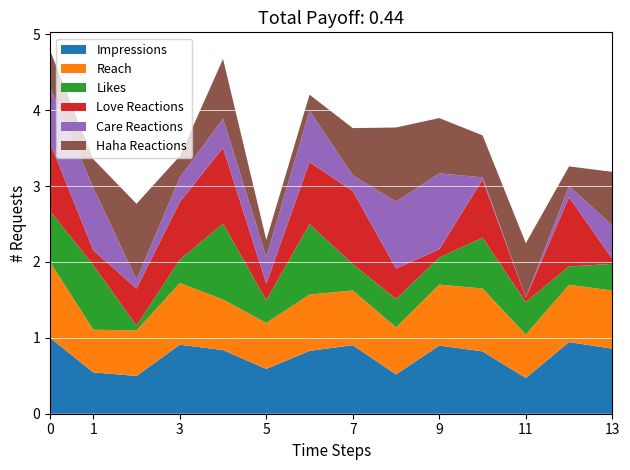

Reading right to left, transcribe all the data shown in this chart.

Impressions: 2024-08-14=0.9	2024-08-13=0.9	2024-08-12=0.5	2024-08-11=0.8	2024-08-10=0.9	2024-08-09=0.5	2024-08-08=0.9	2024-08-07=0.8	2024-08-06=0.6	2024-08-05=0.8	2024-08-04=0.9	2024-08-03=0.5	2024-08-02=0.5	2024-08-01=1.0
Reach: 2024-08-14=0.8	2024-08-13=0.8	2024-08-12=0.6	2024-08-11=0.8	2024-08-10=0.8	2024-08-09=0.6	2024-08-08=0.7	2024-08-07=0.7	2024-08-06=0.6	2024-08-05=0.7	2024-08-04=0.8	2024-08-03=0.6	2024-08-02=0.6	2024-08-01=1.0
Likes: 2024-08-14=0.4	2024-08-13=0.2	2024-08-12=0.4	2024-08-11=0.7	2024-08-10=0.4	2024-08-09=0.4	2024-08-08=0.3	2024-08-07=0.9	2024-08-06=0.3	2024-08-05=1.0	2024-08-04=0.3	2024-08-03=0.1	2024-08-02=0.9	2024-08-01=0.7
Love Reactions: 2024-08-14=0.1	2024-08-13=0.9	2024-08-12=0.1	2024-08-11=0.8	2024-08-10=0.1	2024-08-09=0.4	2024-08-08=1.0	2024-08-07=0.8	2024-08-06=0.2	2024-08-05=1.0	2024-08-04=0.8	2024-08-03=0.5	2024-08-02=0.2	2024-08-01=0.9
Care Reactions: 2024-08-14=0.4	2024-08-13=0.1	2024-08-12=0.0	2024-08-11=0.0	2024-08-10=1.0	2024-08-09=0.9	2024-08-08=0.2	2024-08-07=0.7	2024-08-06=0.4	2024-08-05=0.4	2024-08-04=0.3	2024-08-03=0.1	2024-08-02=0.8	2024-08-01=0.7
Haha Reactions: 2024-08-14=0.7	2024-08-13=0.3	2024-08-12=0.7	2024-08-11=0.6	2024-08-10=0.7	2024-08-09=1.0	2024-08-08=0.6	2024-08-07=0.2	2024-08-06=0.2	2024-08-05=0.8	2024-08-04=0.3	2024-08-03=1.0	2024-08-02=0.4	2024-08-01=0.5